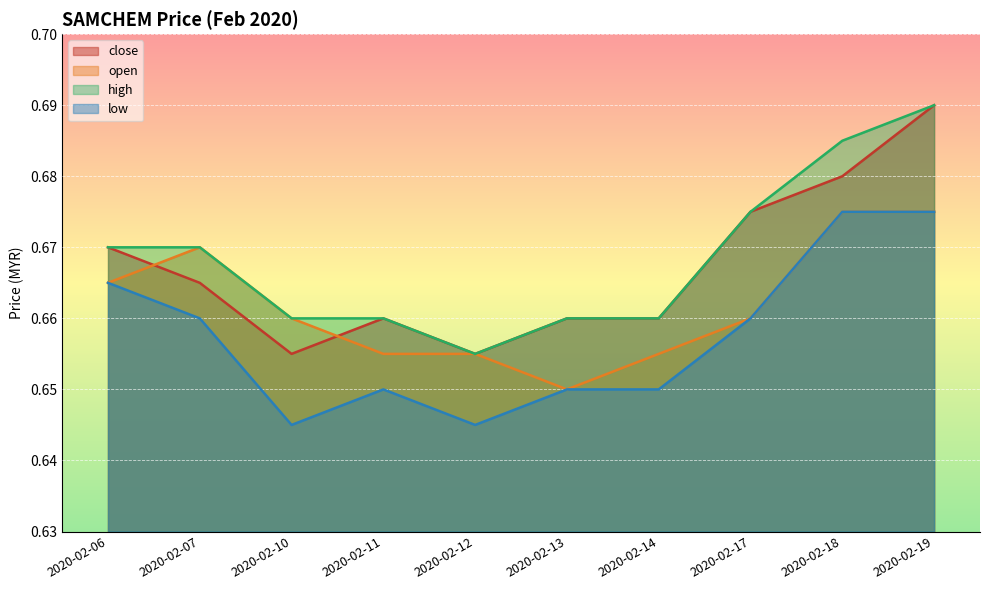

The high series shows 0.9 at 2020-02-10. True or false?

False